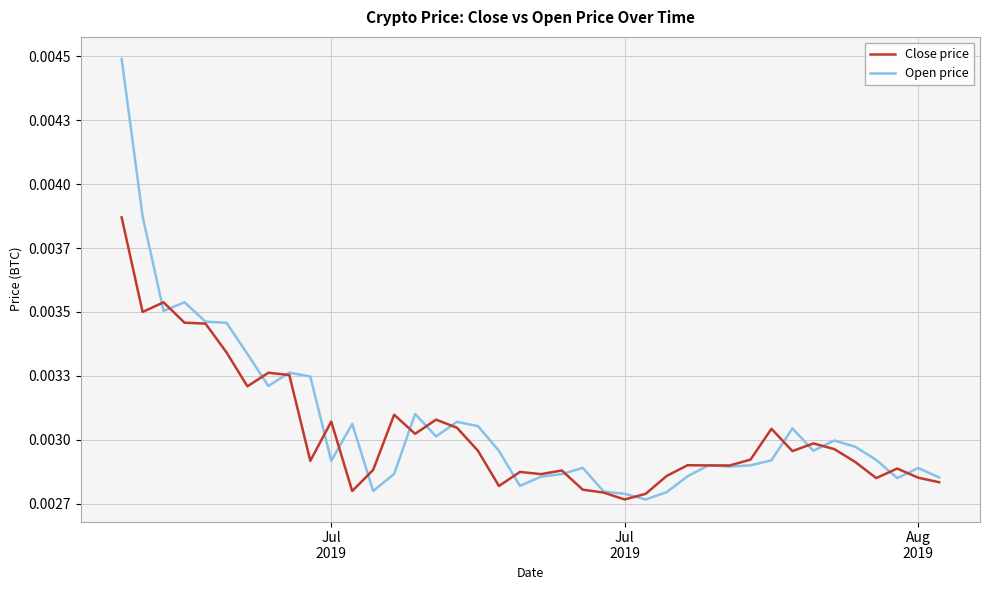

Which category has the highest value across all series?

Jul
2019